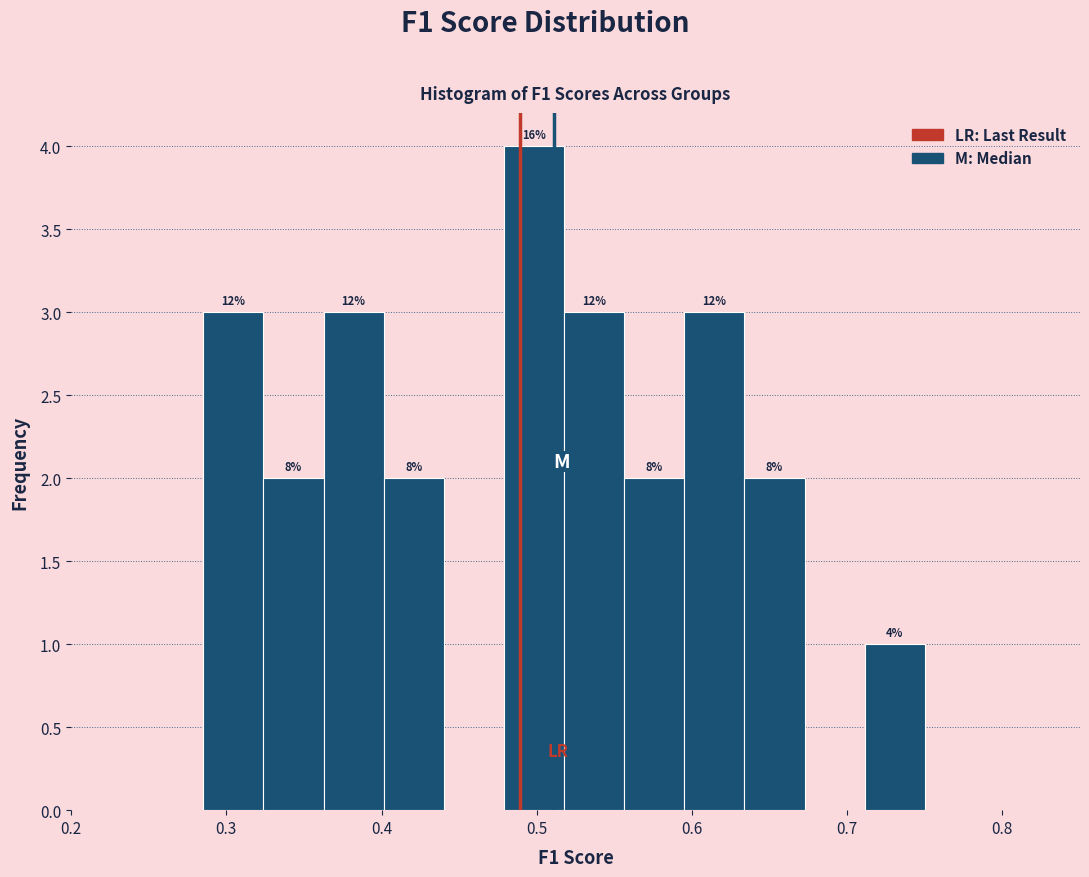

Read against the x-axis, roughly where is the centre of the tallest bar?

0.50